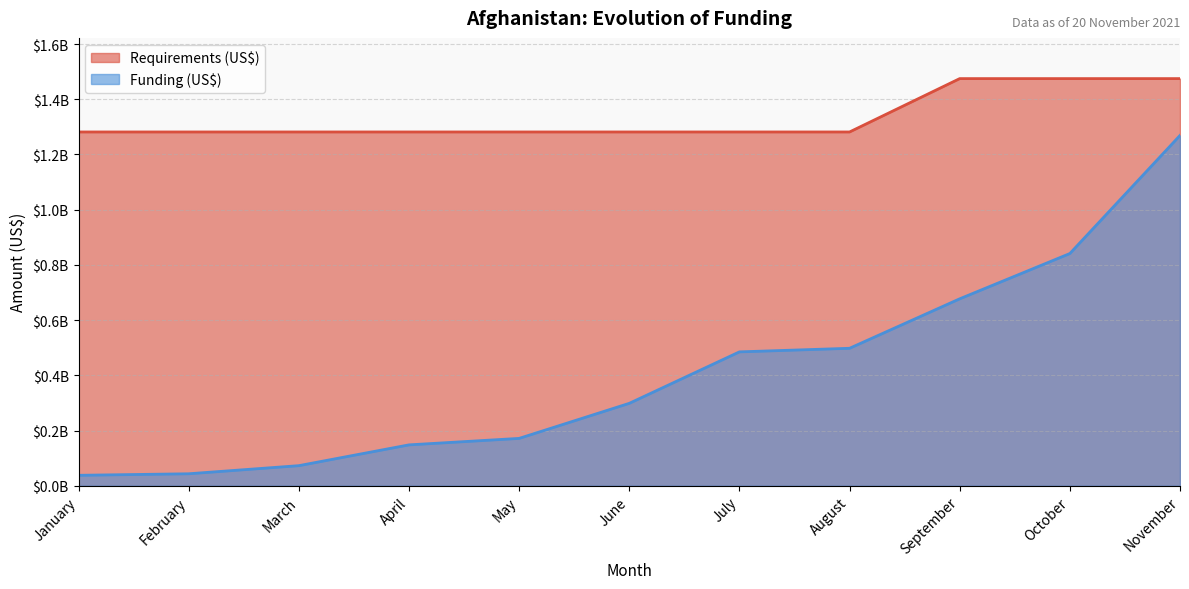

Reading left to right, list all the values displayed in this chart.

Requirements (US$): January=1281635457	February=1281635457	March=1281635457	April=1281635457	May=1281635457	June=1281635457	July=1281635457	August=1281635457	September=1474927646	October=1474927646	November=1474927646
Funding (US$): January=37800212	February=43337668	March=72720031	April=148039569	May=171516383	June=298512700	July=484952020	August=497955531	September=677166845	October=841219876	November=1269011689